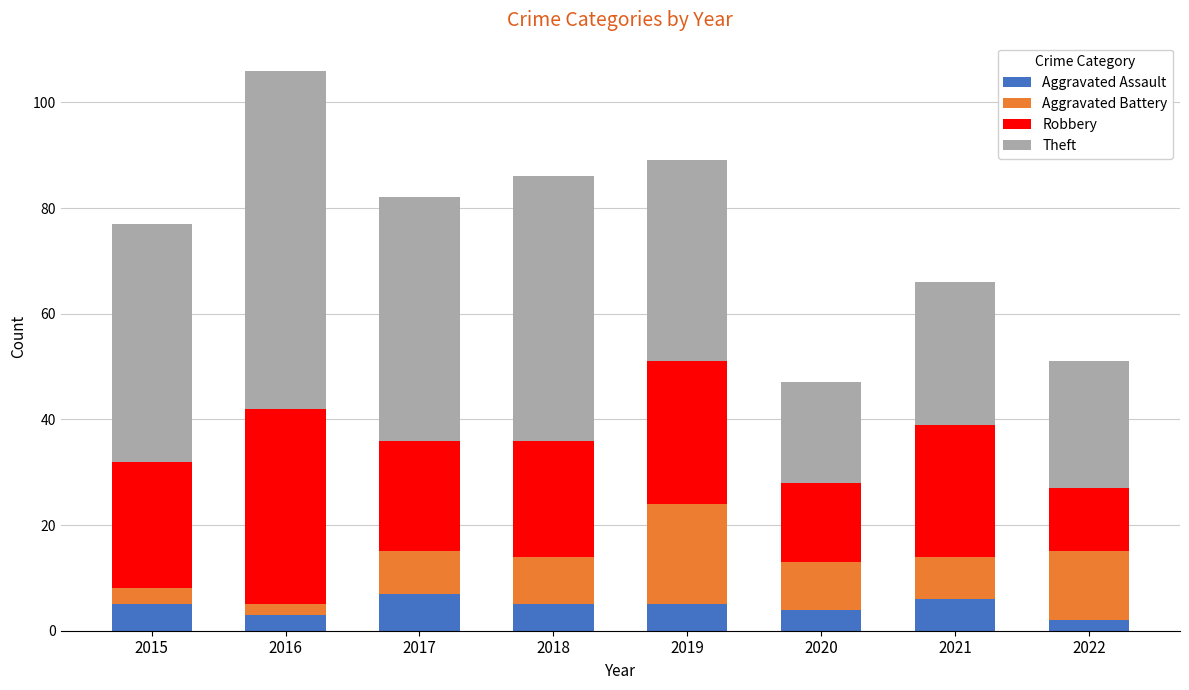

What is the highest value of the Aggravated Assault series?

7